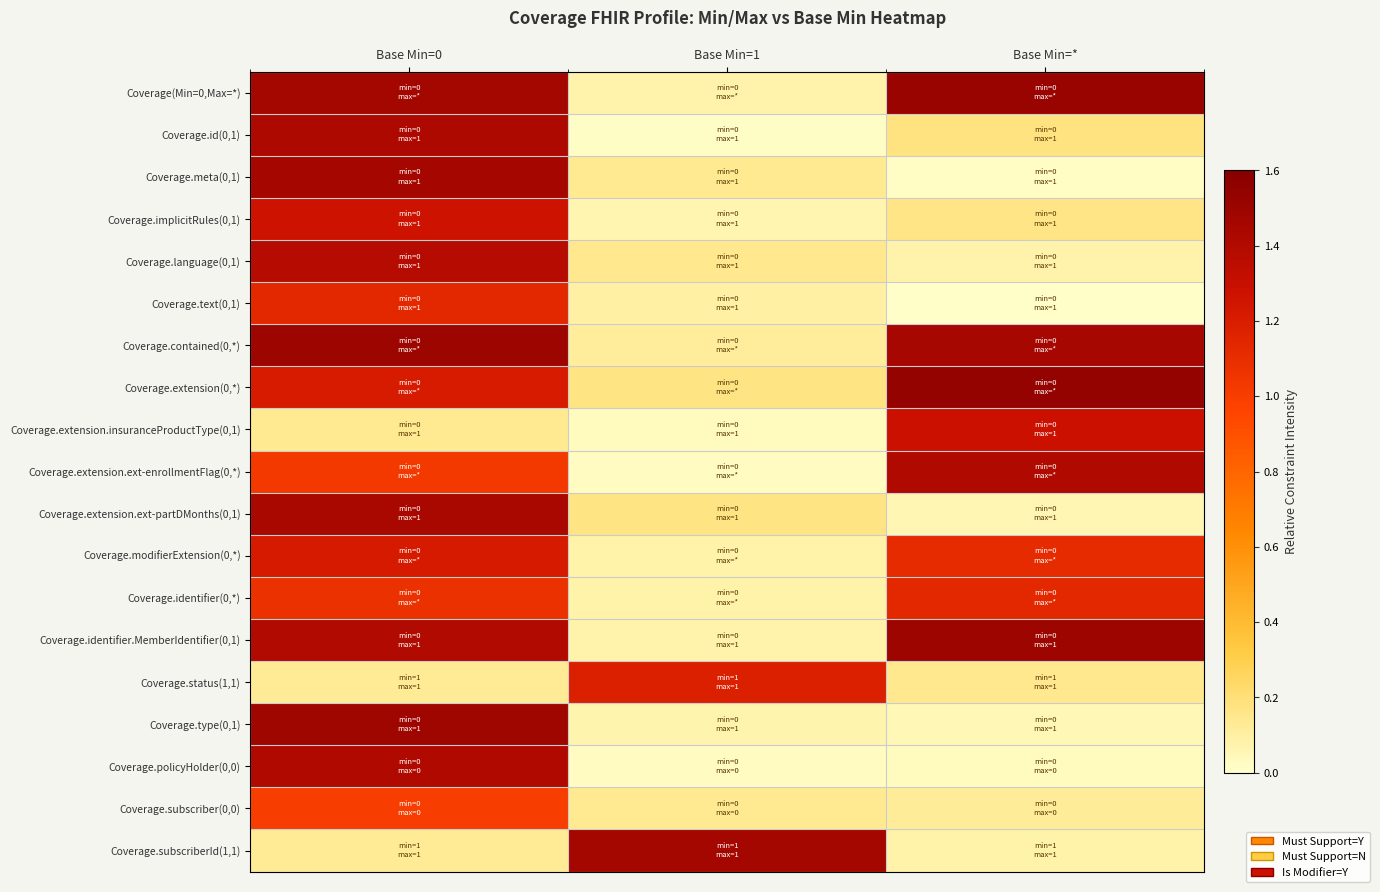

Reading left to right, list all the values displayed in this chart.

Coverage(Min=0,Max=*): Base Min=0=1.5	Base Min=1=0.1	Base Min=*=1.5
Coverage.id(0,1): Base Min=0=1.4	Base Min=1=0.0	Base Min=*=0.2
Coverage.meta(0,1): Base Min=0=1.5	Base Min=1=0.1	Base Min=*=0.0
Coverage.implicitRules(0,1): Base Min=0=1.3	Base Min=1=0.1	Base Min=*=0.2
Coverage.language(0,1): Base Min=0=1.4	Base Min=1=0.1	Base Min=*=0.1
Coverage.text(0,1): Base Min=0=1.1	Base Min=1=0.1	Base Min=*=0.0
Coverage.contained(0,*): Base Min=0=1.5	Base Min=1=0.1	Base Min=*=1.5
Coverage.extension(0,*): Base Min=0=1.2	Base Min=1=0.2	Base Min=*=1.5
Coverage.extension.insuranceProductType(0,1): Base Min=0=0.1	Base Min=1=0.0	Base Min=*=1.3
Coverage.extension.ext-enrollmentFlag(0,*): Base Min=0=1.0	Base Min=1=0.0	Base Min=*=1.4
Coverage.extension.ext-partDMonths(0,1): Base Min=0=1.4	Base Min=1=0.2	Base Min=*=0.1
Coverage.modifierExtension(0,*): Base Min=0=1.2	Base Min=1=0.1	Base Min=*=1.1
Coverage.identifier(0,*): Base Min=0=1.1	Base Min=1=0.1	Base Min=*=1.1
Coverage.identifier.MemberIdentifier(0,1): Base Min=0=1.4	Base Min=1=0.1	Base Min=*=1.5
Coverage.status(1,1): Base Min=0=0.1	Base Min=1=1.2	Base Min=*=0.1
Coverage.type(0,1): Base Min=0=1.5	Base Min=1=0.1	Base Min=*=0.1
Coverage.policyHolder(0,0): Base Min=0=1.4	Base Min=1=0.0	Base Min=*=0.0
Coverage.subscriber(0,0): Base Min=0=1.0	Base Min=1=0.1	Base Min=*=0.1
Coverage.subscriberId(1,1): Base Min=0=0.1	Base Min=1=1.5	Base Min=*=0.1